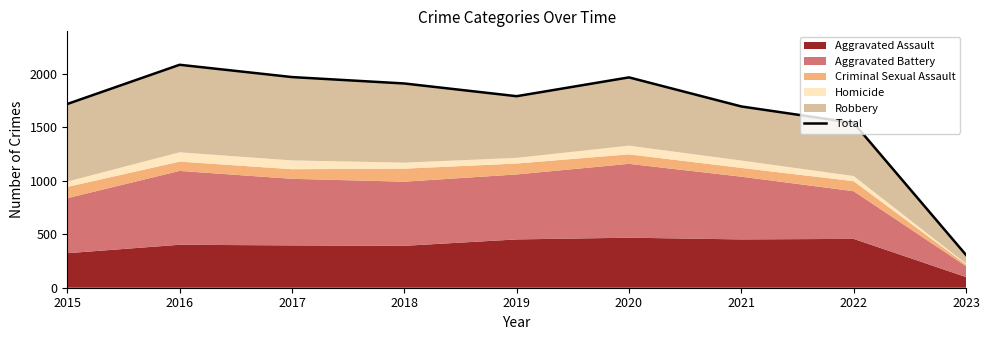

Reading right to left, list all the values displayed in this chart.

2023=307	2022=1542	2021=1696	2020=1968	2019=1792	2018=1911	2017=1971	2016=2086	2015=1719